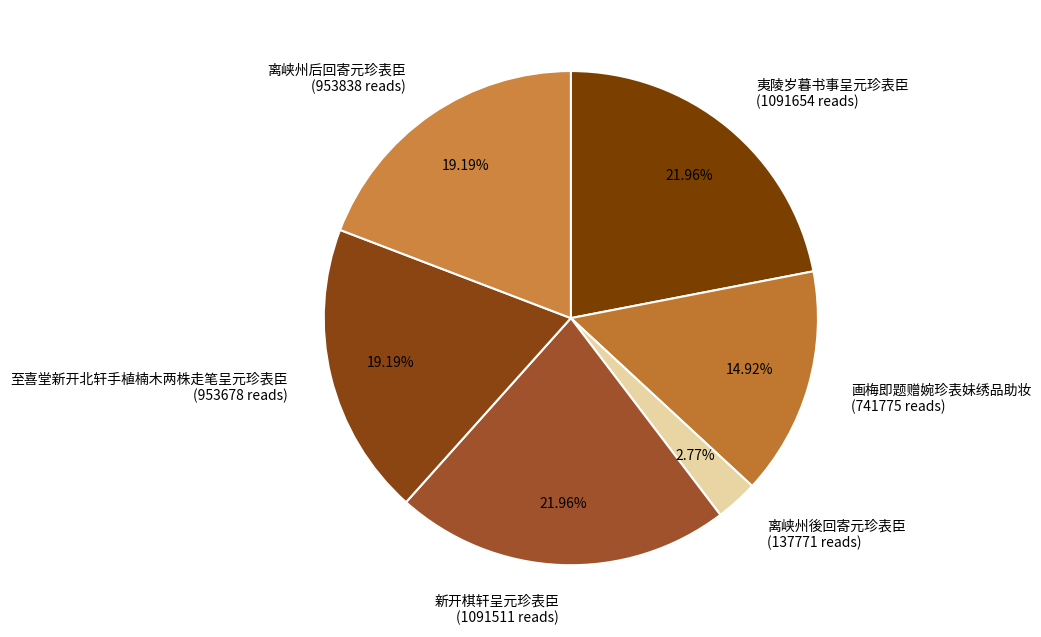

Count the number of slices in the pie.

6